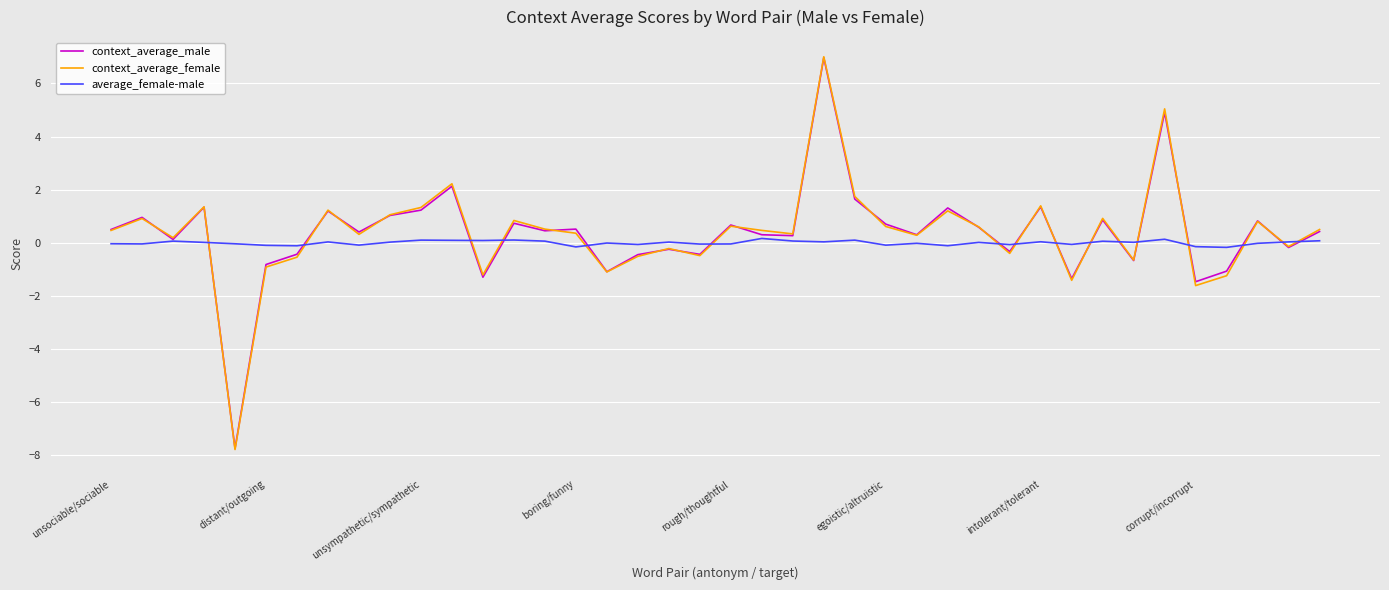

How many values in context_average_female are above zero?

26